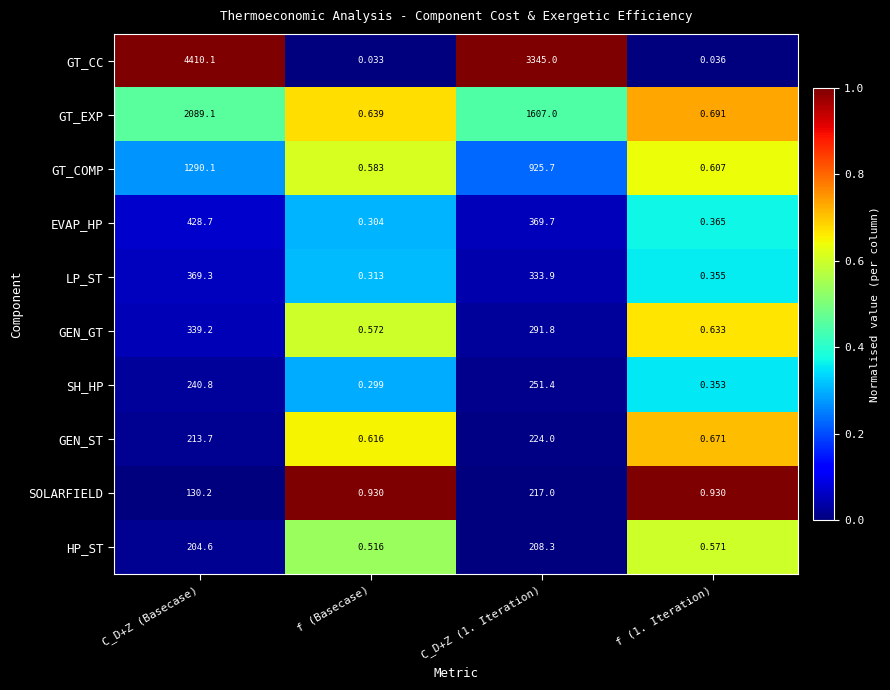

At C_D+Z (Basecase), list the series in order from smallest to largest.

SOLARFIELD, HP_ST, GEN_ST, SH_HP, GEN_GT, LP_ST, EVAP_HP, GT_COMP, GT_EXP, GT_CC